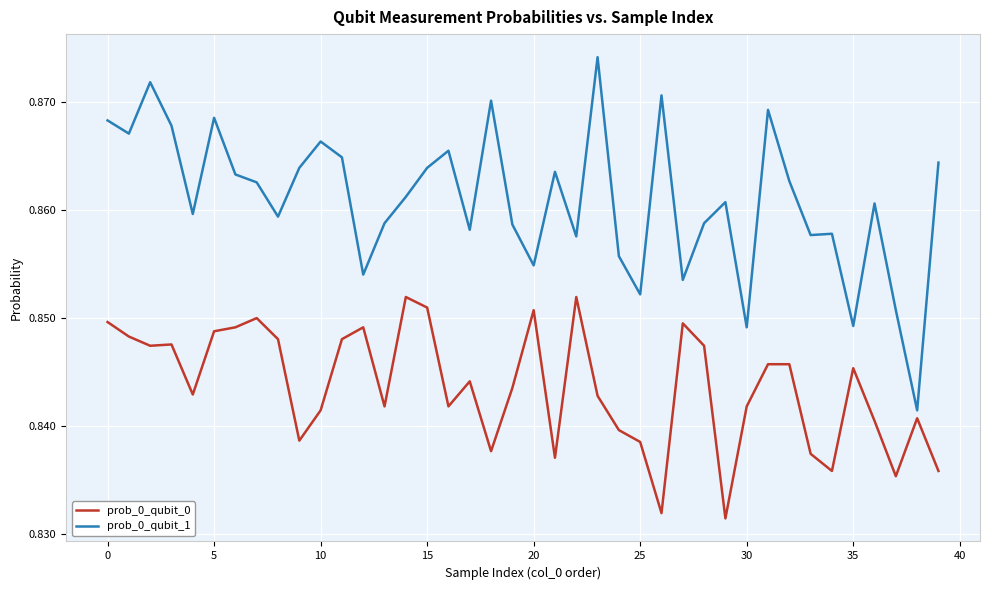

Rank the series by their maximum value, from highest to lowest.

prob_0_qubit_1, prob_0_qubit_0